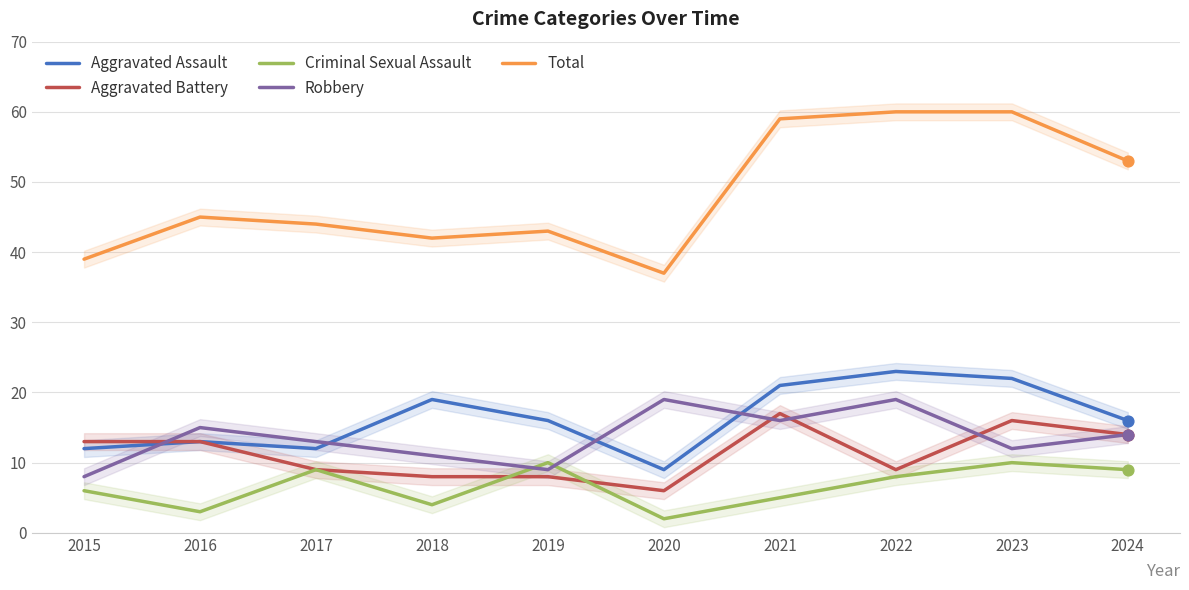

Which series reaches the minimum Y coordinate?

Criminal Sexual Assault